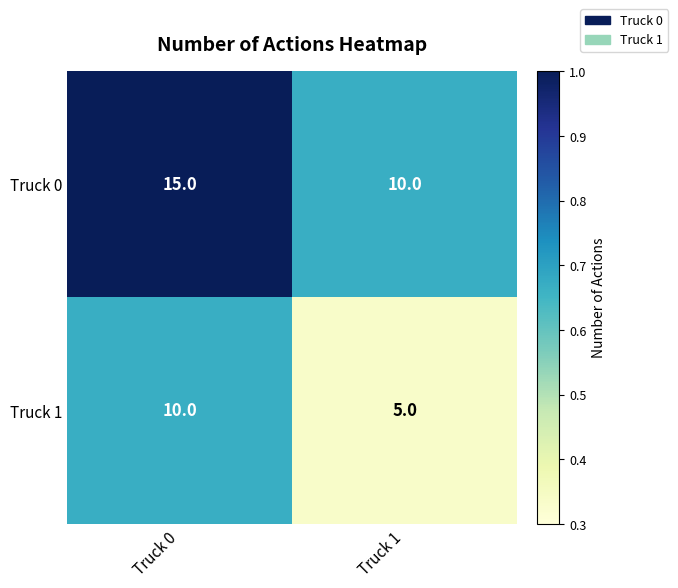

Which label corresponds to the smallest value in the chart?

Truck 1